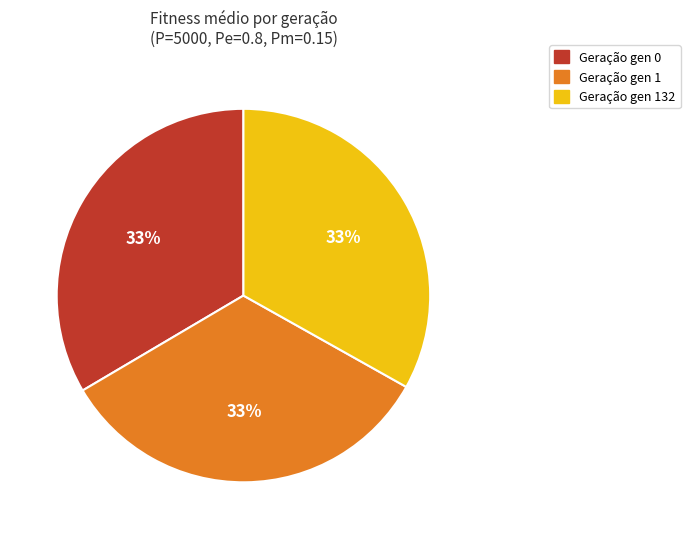

Combined, do Geração gen 132 and Geração gen 0 account for over 50%?

Yes